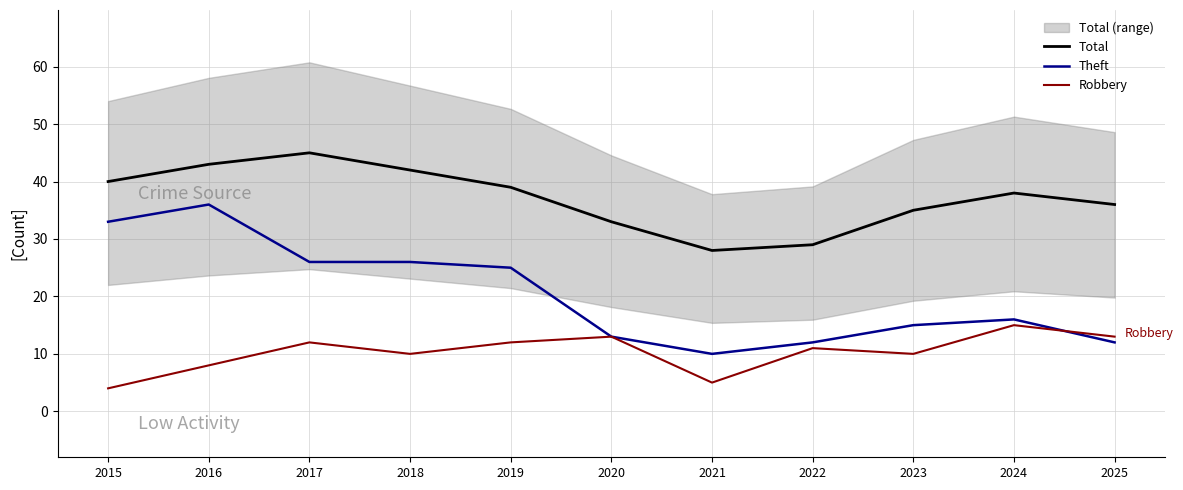

How many data points does each series have?

11